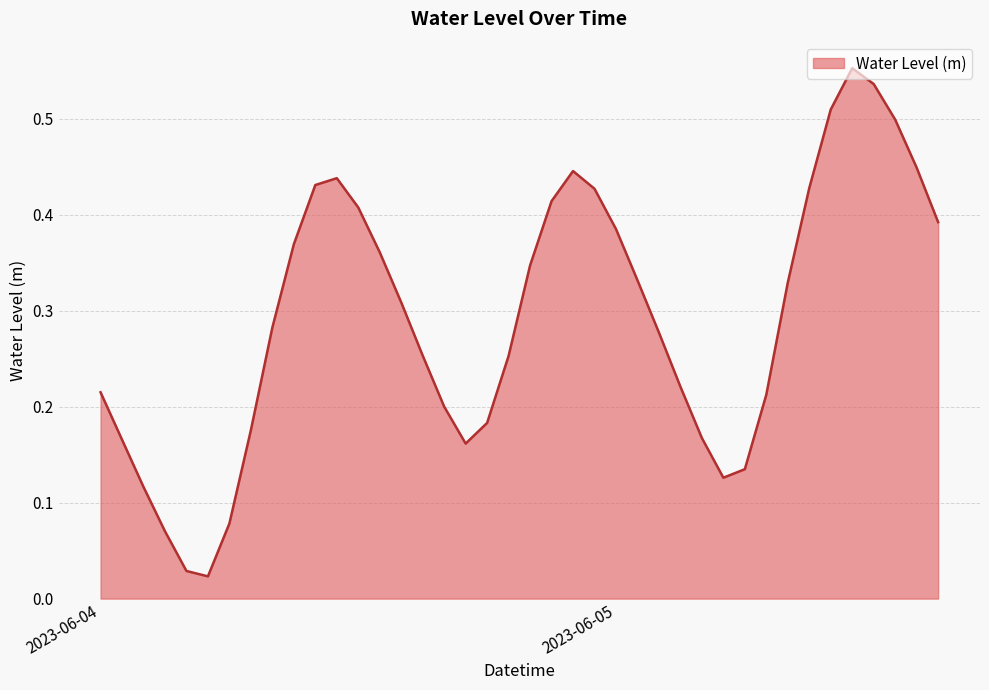

How many interior local peaks (higher than both neighbors) does the data have?

3